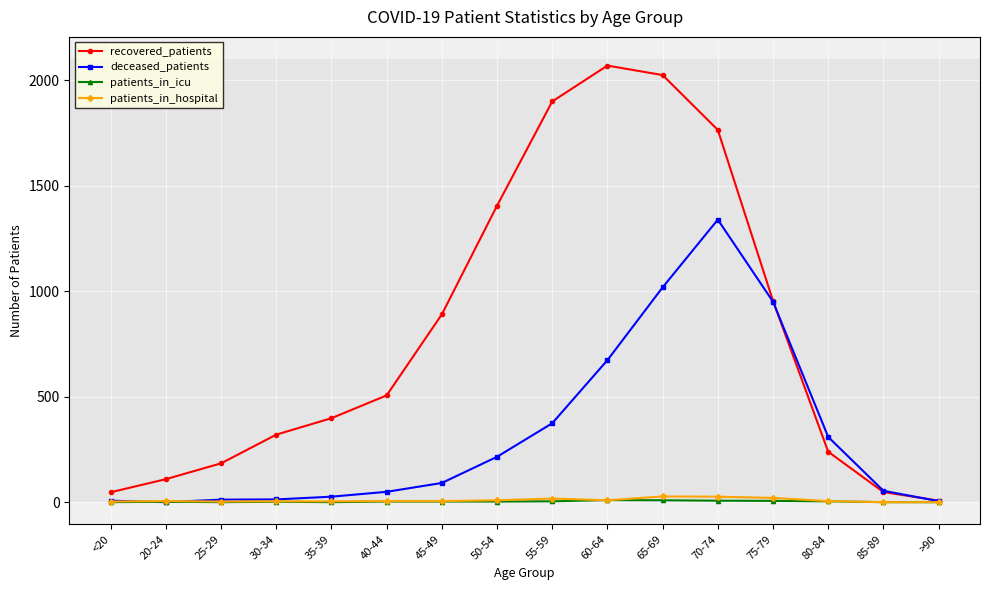

What is the spread (max minus min) of values at <20?

47